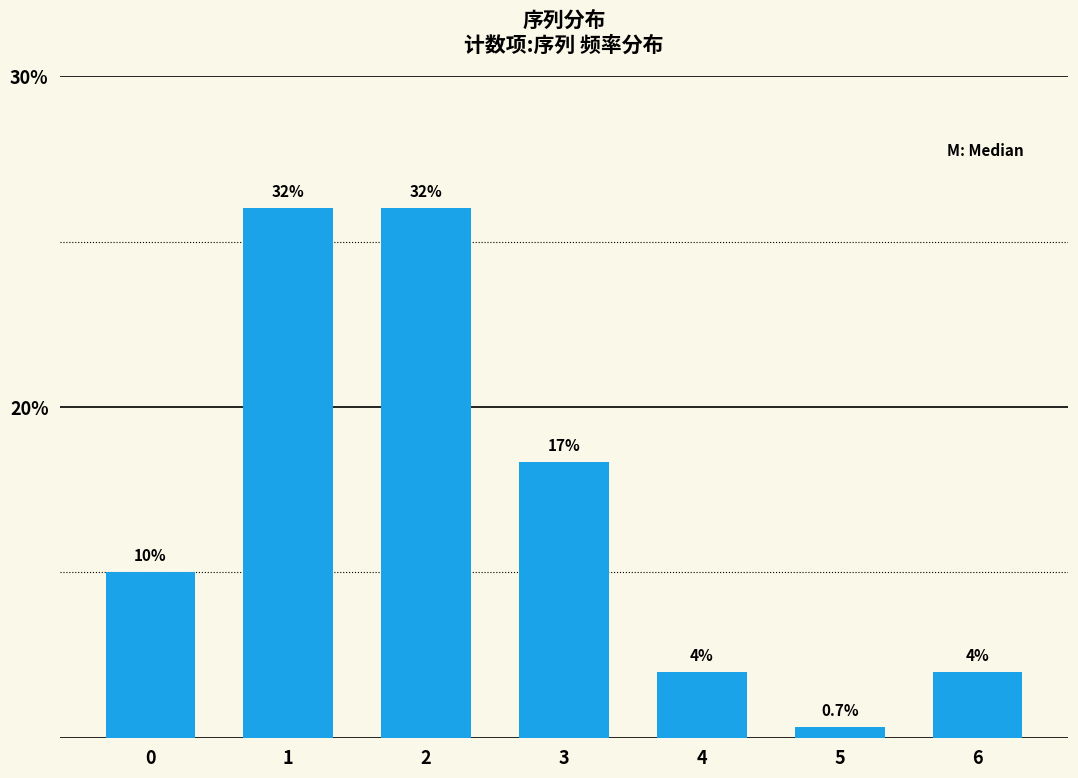

Which label corresponds to the smallest value in the chart?

5